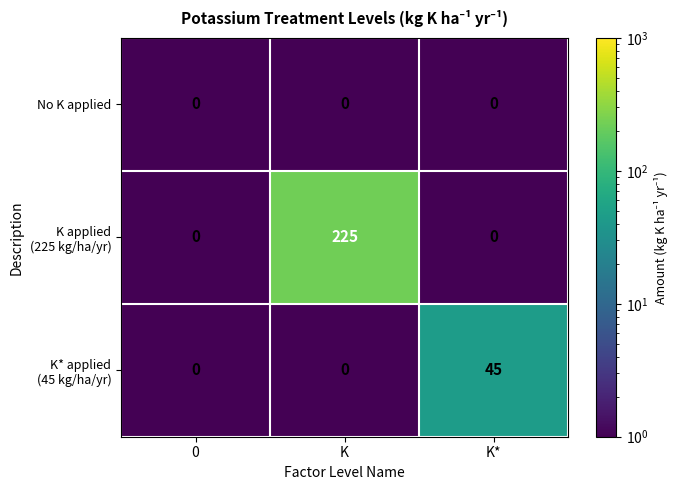

At which category is the sum across all series the highest?

K